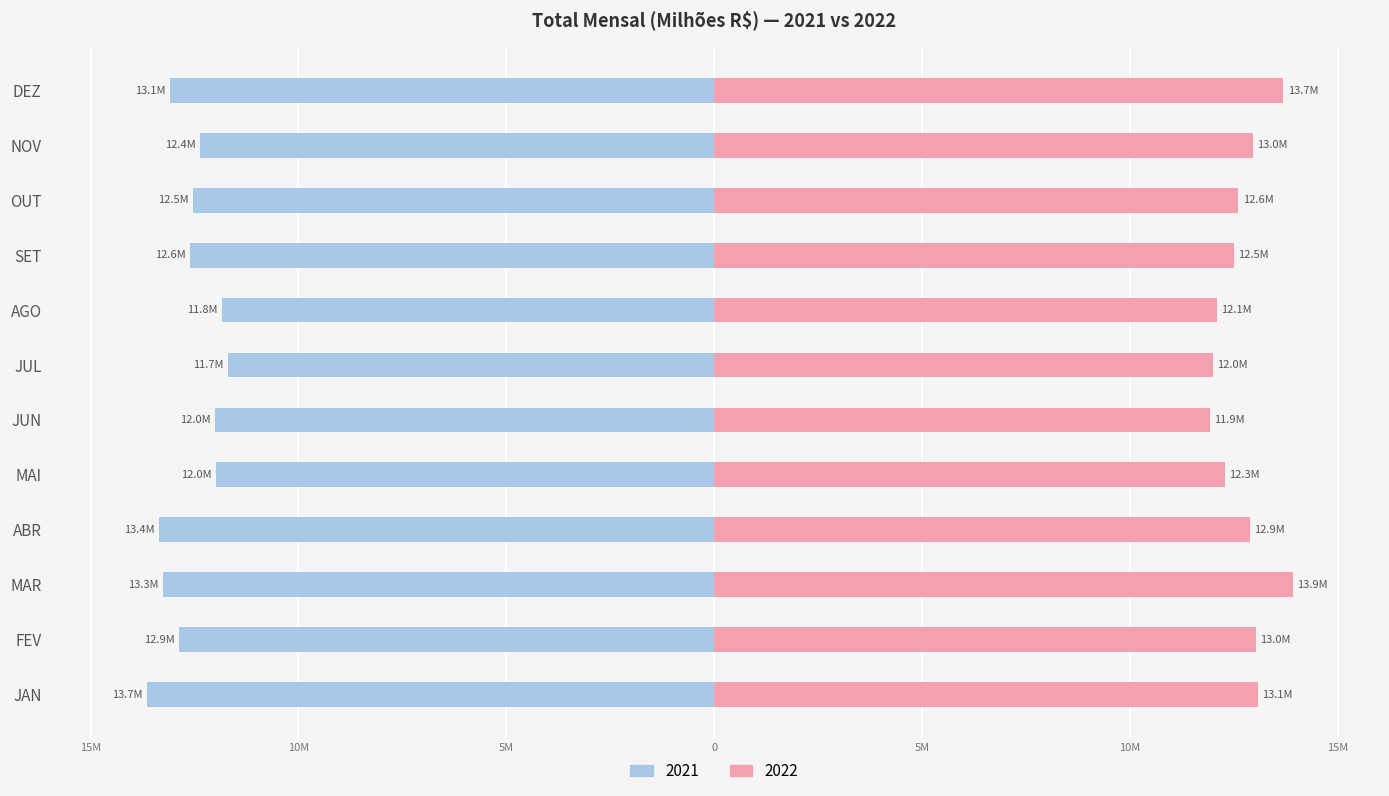

What is the difference between the maximum and minimum values in the 2022 series?

2.0